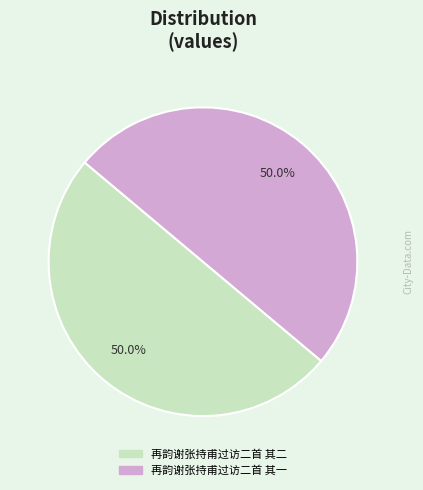

What is the ratio of the value at 再韵谢张持甫过访二首 其二 to the value at 再韵谢张持甫过访二首 其一?

1.0